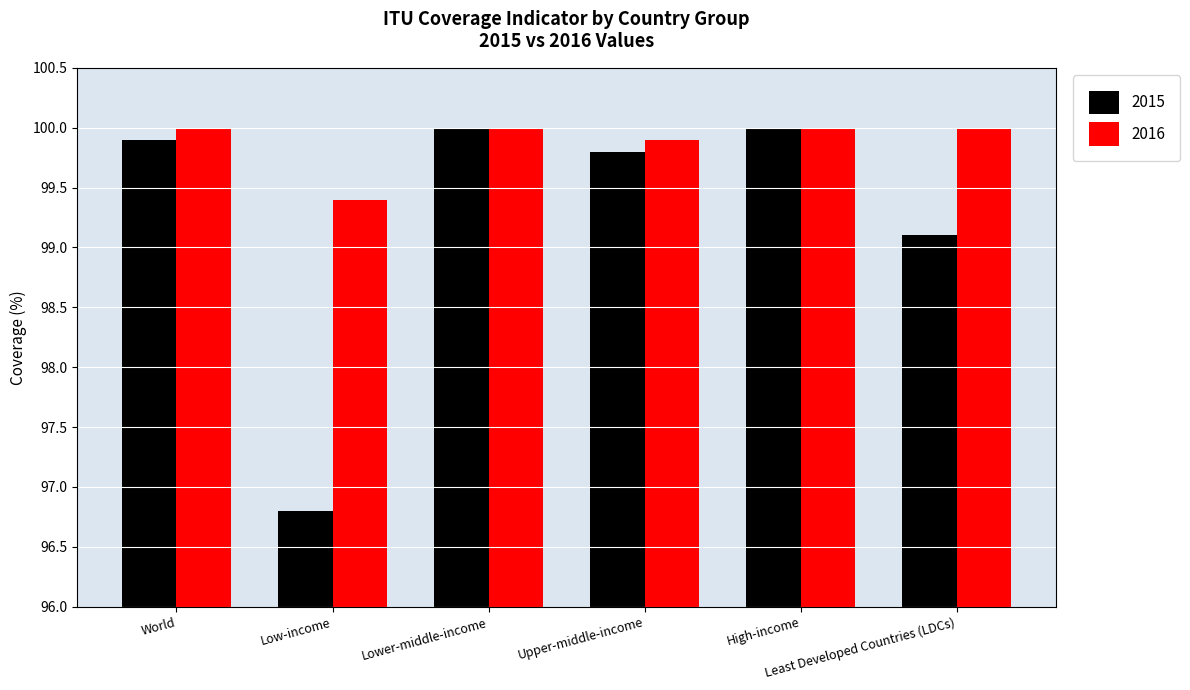

The value of 2015 at World is 56.2. True or false?

False